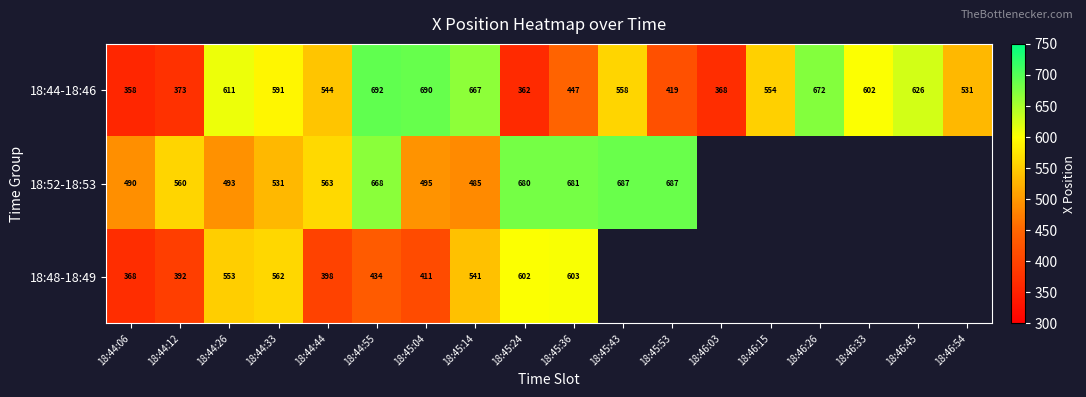

Which label corresponds to the smallest value in the chart?

18:44:06